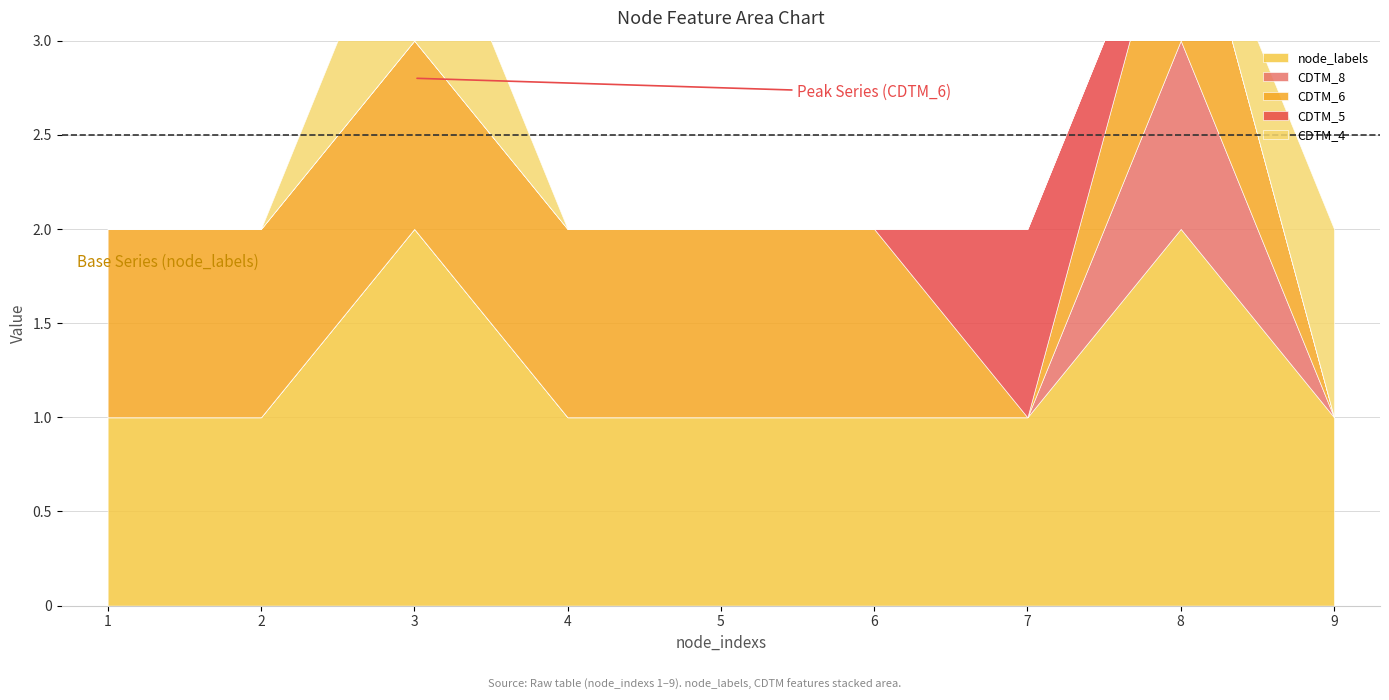

True or false: node_labels and CDTM_8 intersect in this chart.

False